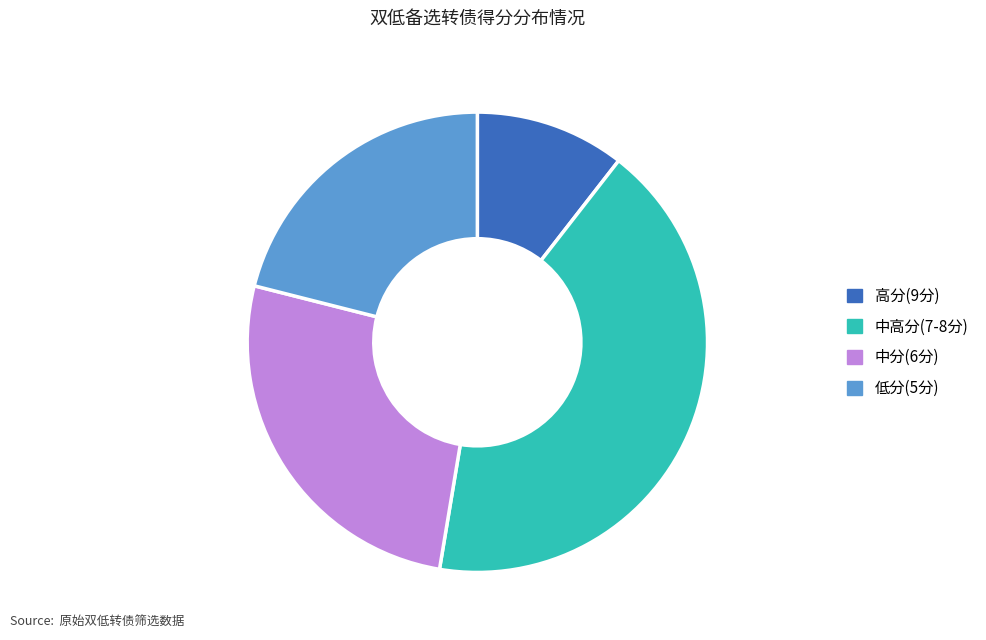

Is it true that 中高分(7-8分) is 47% of the pie?

False